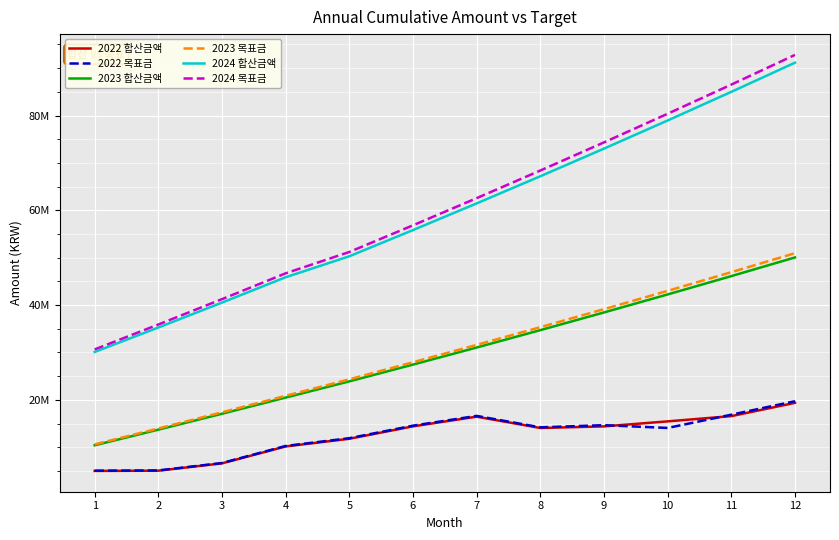

True or false: 2024 합산금액 and 2023 목표금 cross at least once.

False